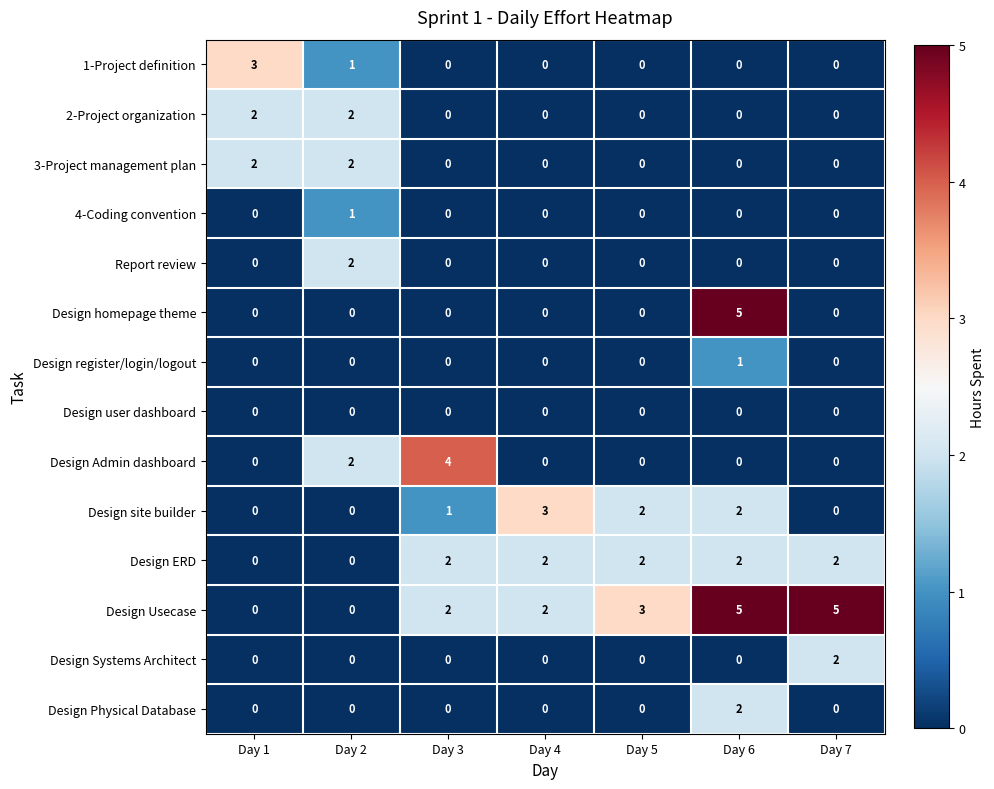

True or false: 2-Project organization has a value of 0 at Day 3.

True